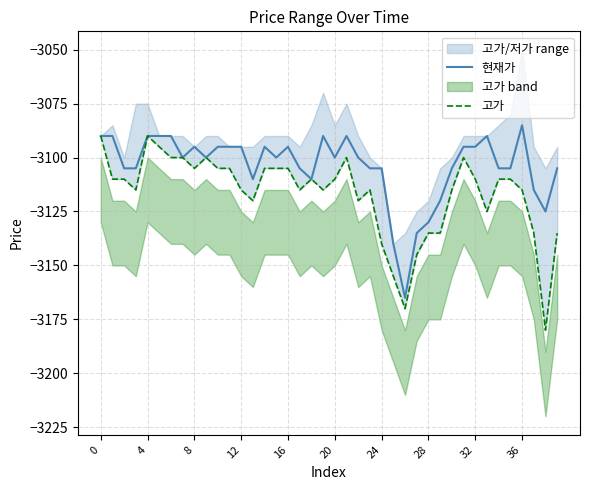

What is the difference between the highest and lowest values at 17?

10